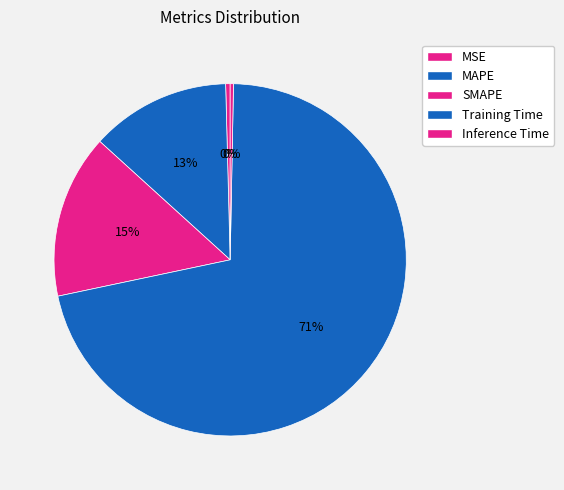

What is the change in value from Training Time to Inference Time?

-1.6